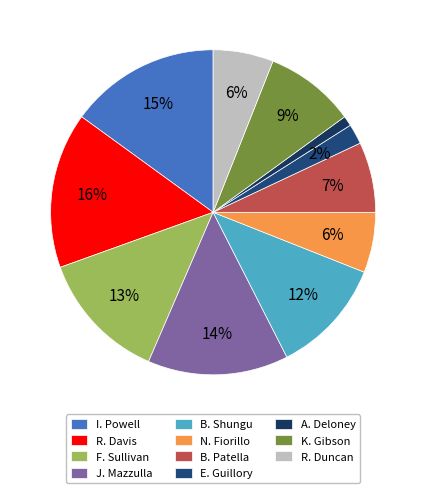

How many segments does this pie chart have?

11